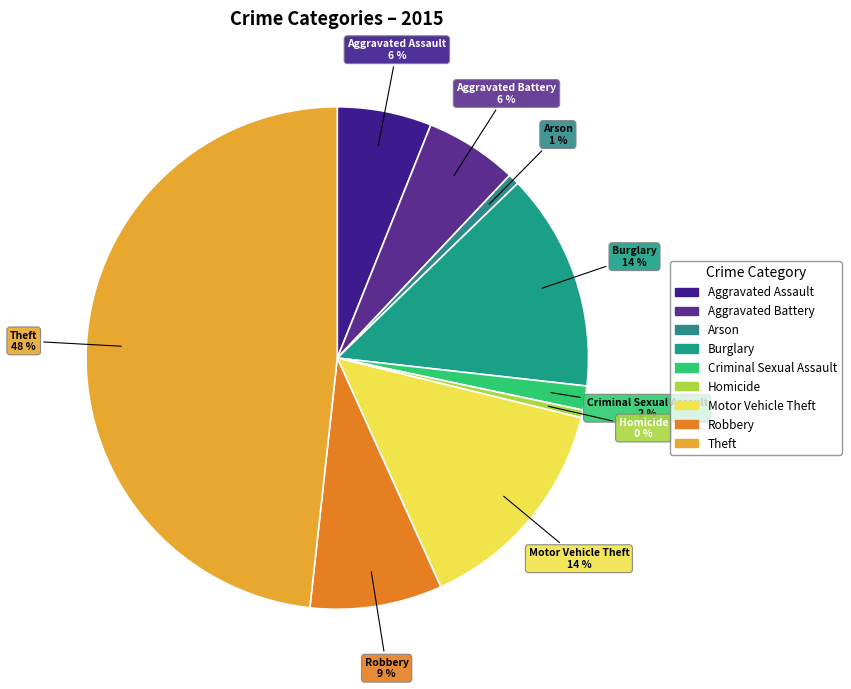

What percentage is the Aggravated Battery slice, to the nearest percent?

6%